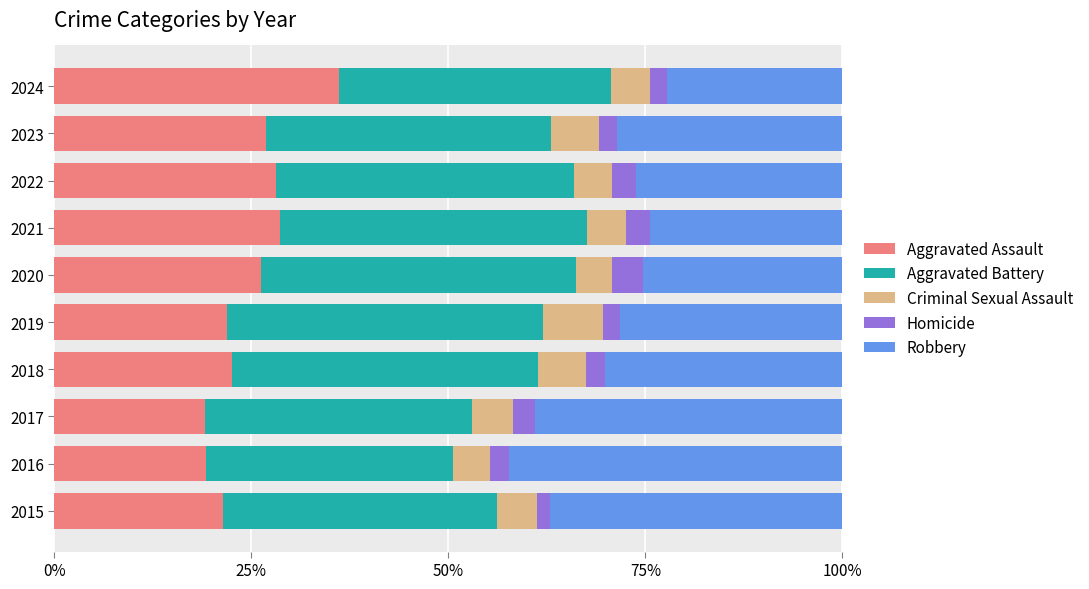

Is it true that Aggravated Assault equals 26.8 at 2017?

False